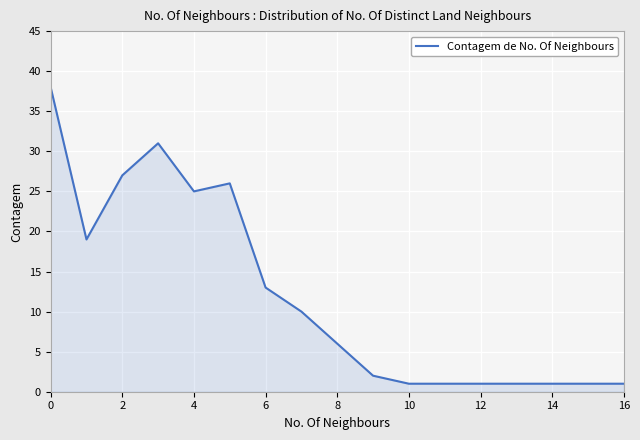

What is the maximum value shown in the chart?

38